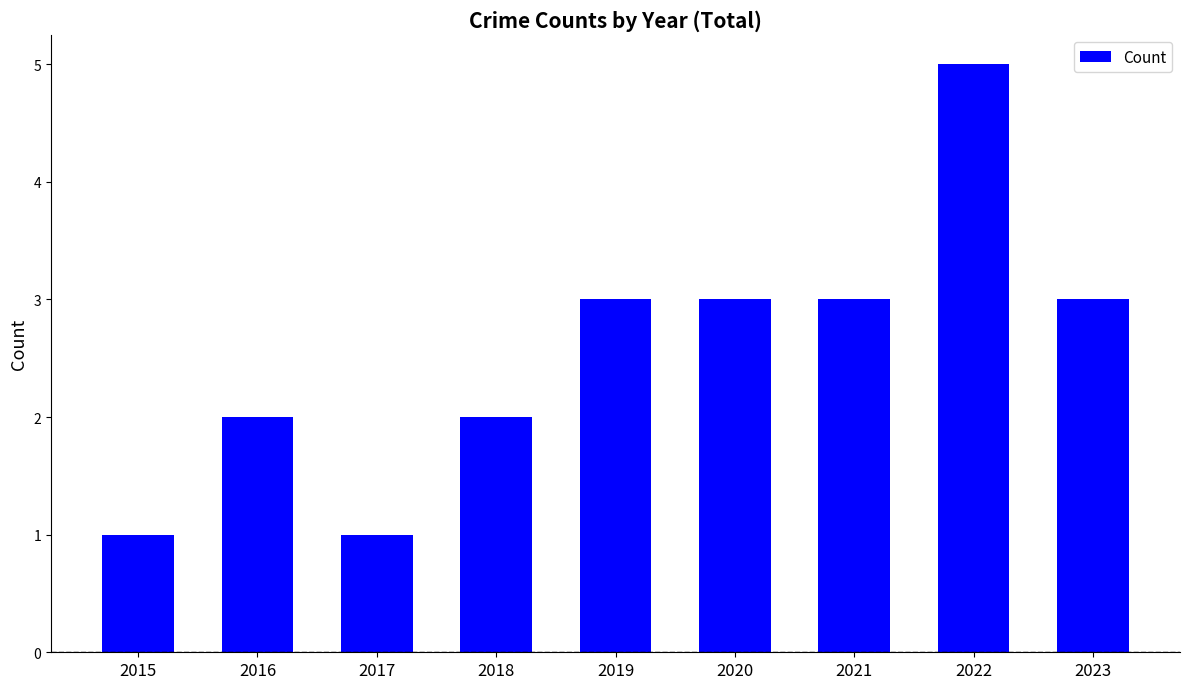

Approximately how many times larger is the value at 2023 compared to 2021?

1.0